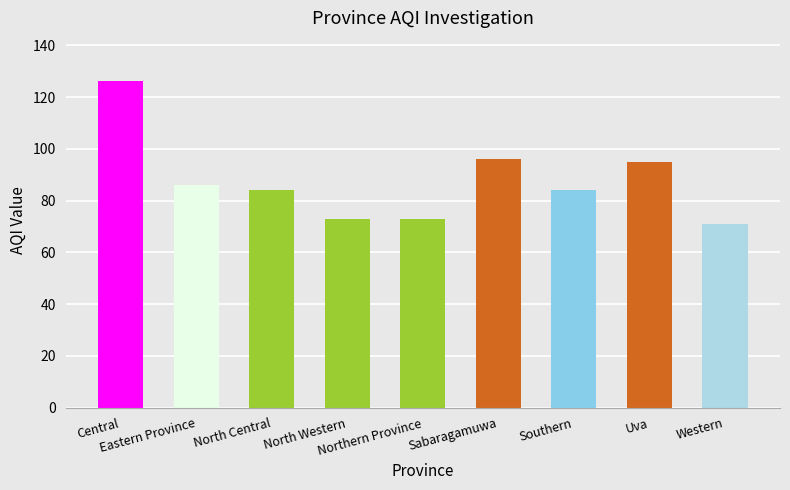

What is the minimum value shown in the chart?

71